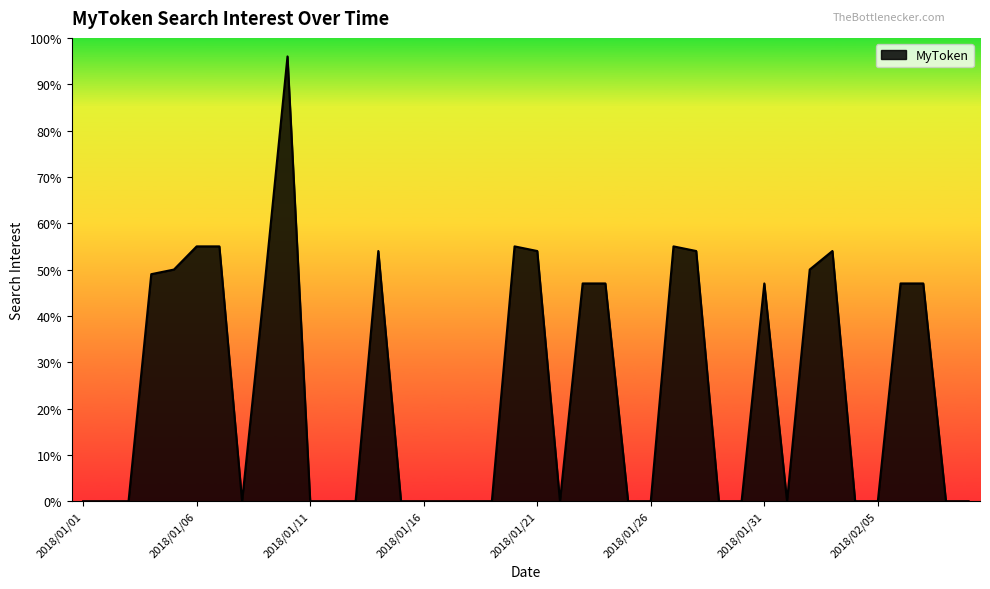

What is the difference between the maximum and minimum values?

96